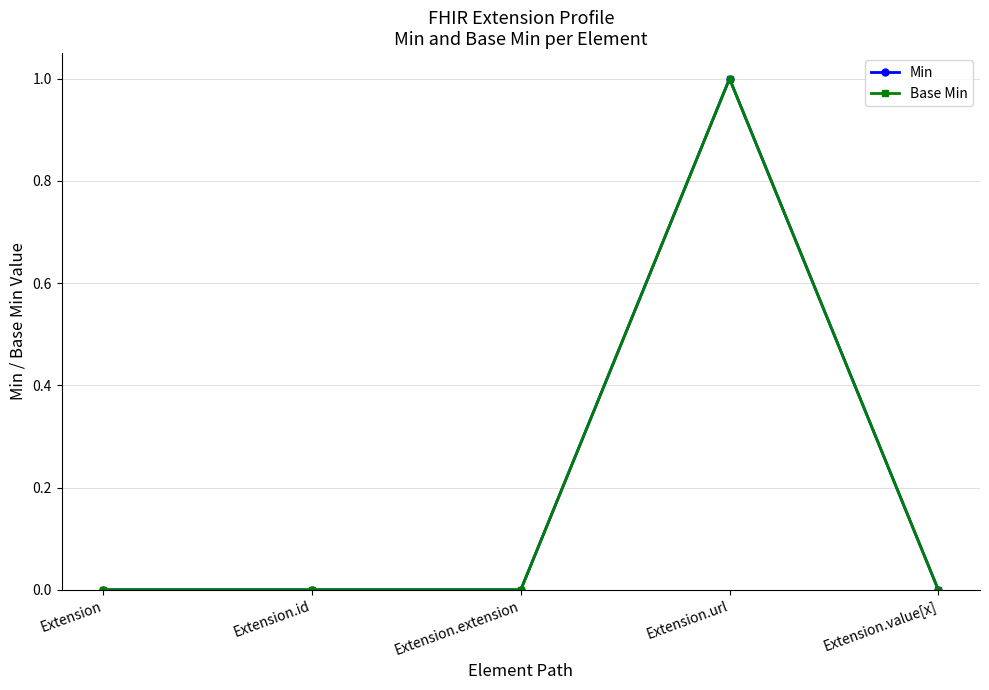

True or false: Min has a value of 0 at Extension.extension.

True